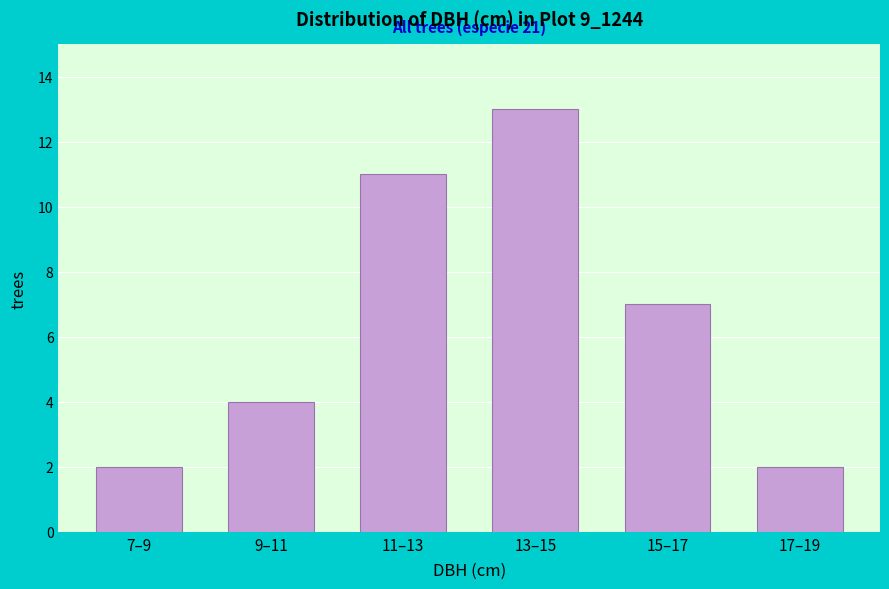

Reading left to right, what are all the values shown in this chart?

2	4	11	13	7	2